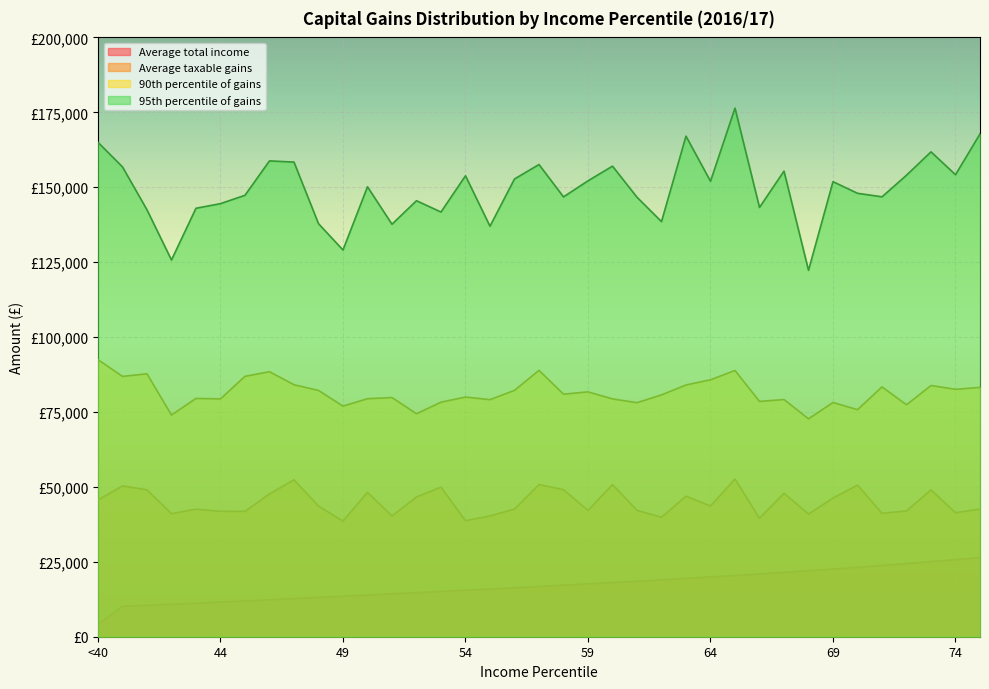

Between 66 and 71, which series saw the biggest shift?

90th percentile of gains